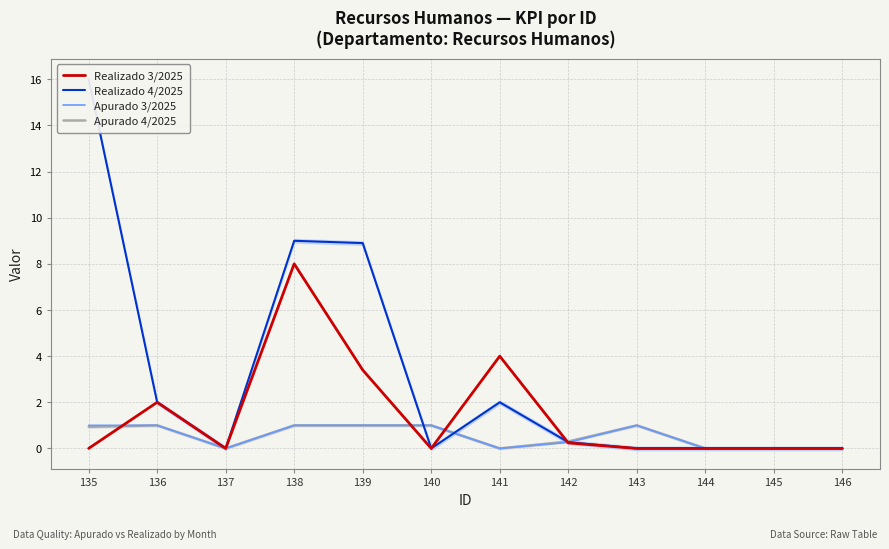

Count the number of data series in this chart.

4